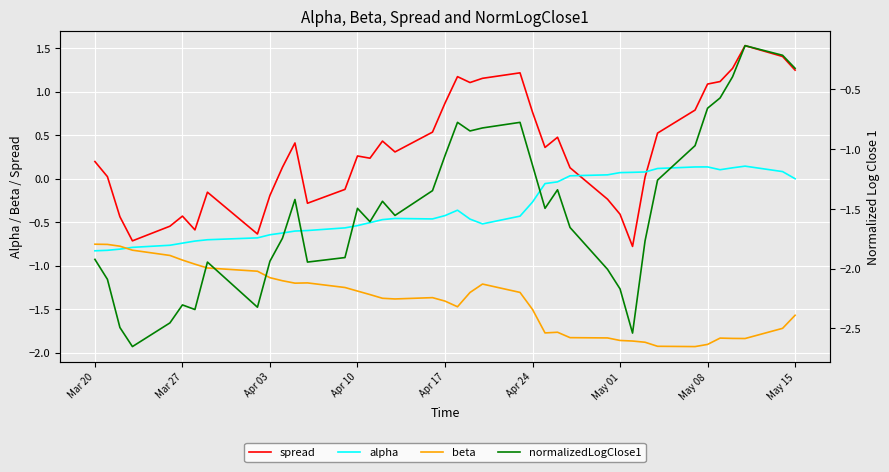

Which series ends up on top after the final intersection of alpha and spread?

spread